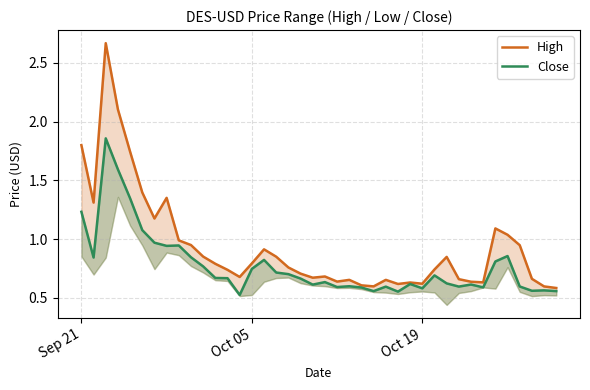

Does the chart display data point markers on the line(s)?

No